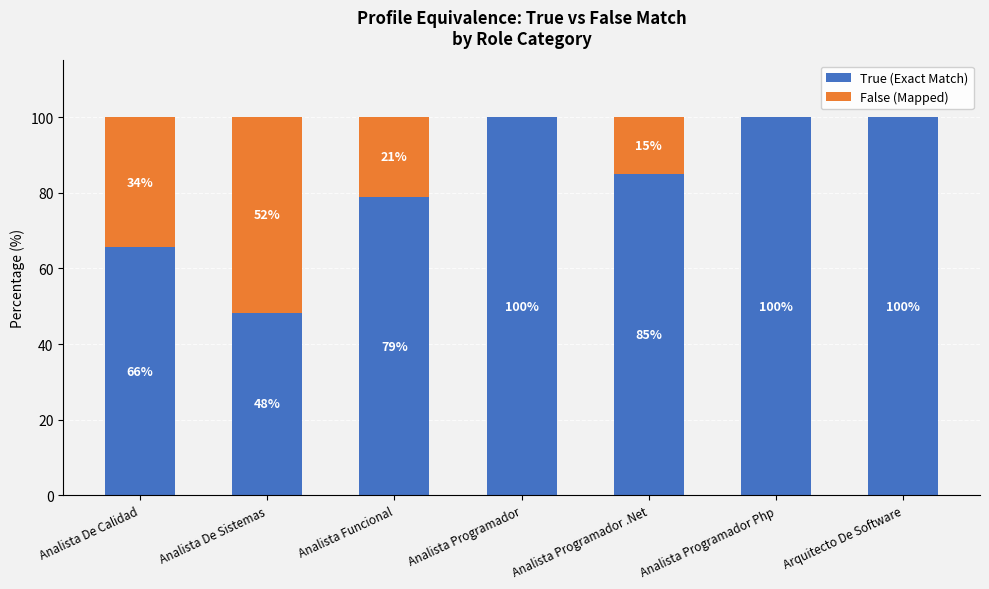

Does the chart contain stacked bars?

Yes